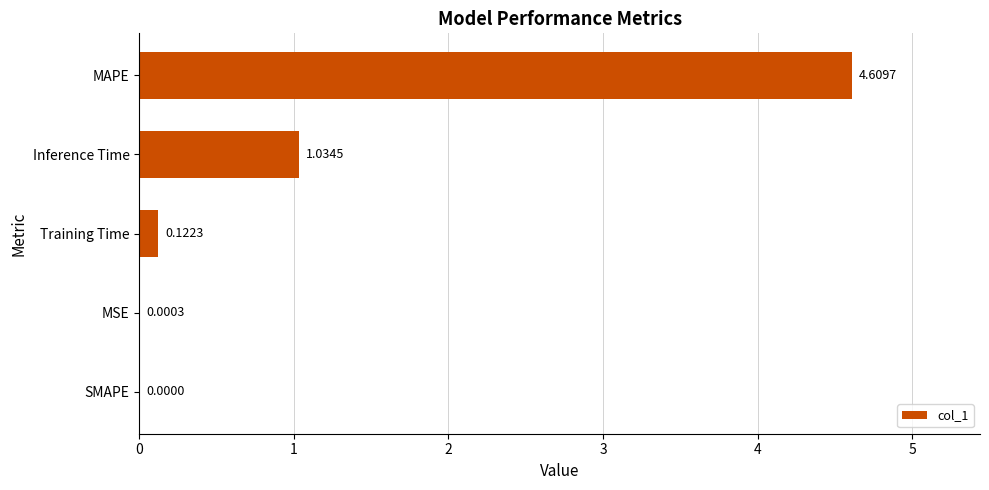

What is the sum of the values at MAPE and MSE?

4.6